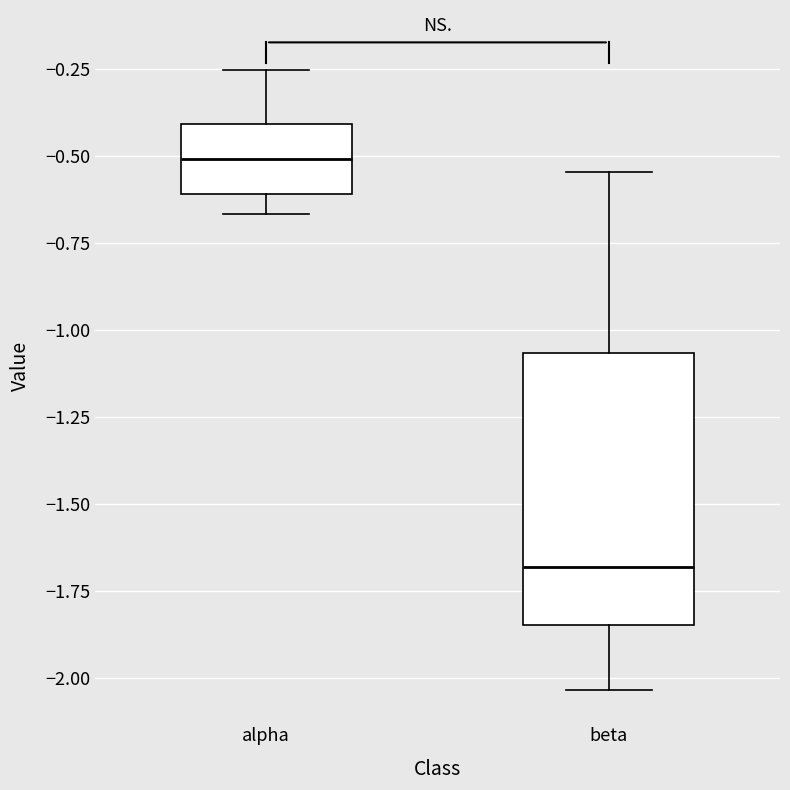

Reading left to right, read every box against the y-axis: the position of its median line, the range the box covers, and the ends of its whiskers. The values are not printed on the chart, so give them approximately, as read against the axis.

alpha: median -0.50, box -0.60 to -0.40, whiskers -0.65 to -0.25
beta: median -1.70, box -1.85 to -1.05, whiskers -2.05 to -0.55